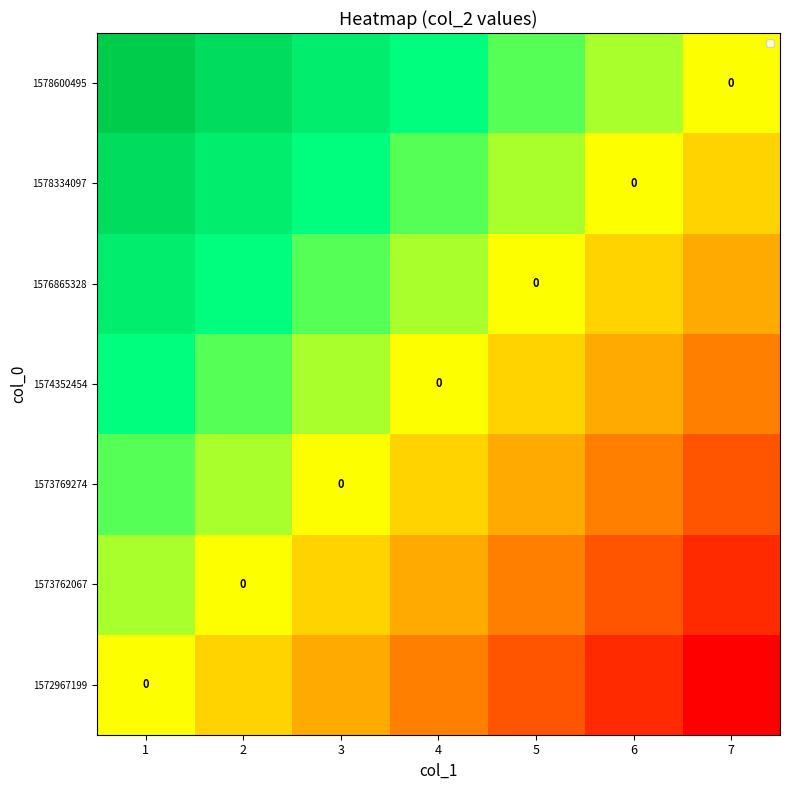

How many values in 1572967199 are below zero?

6